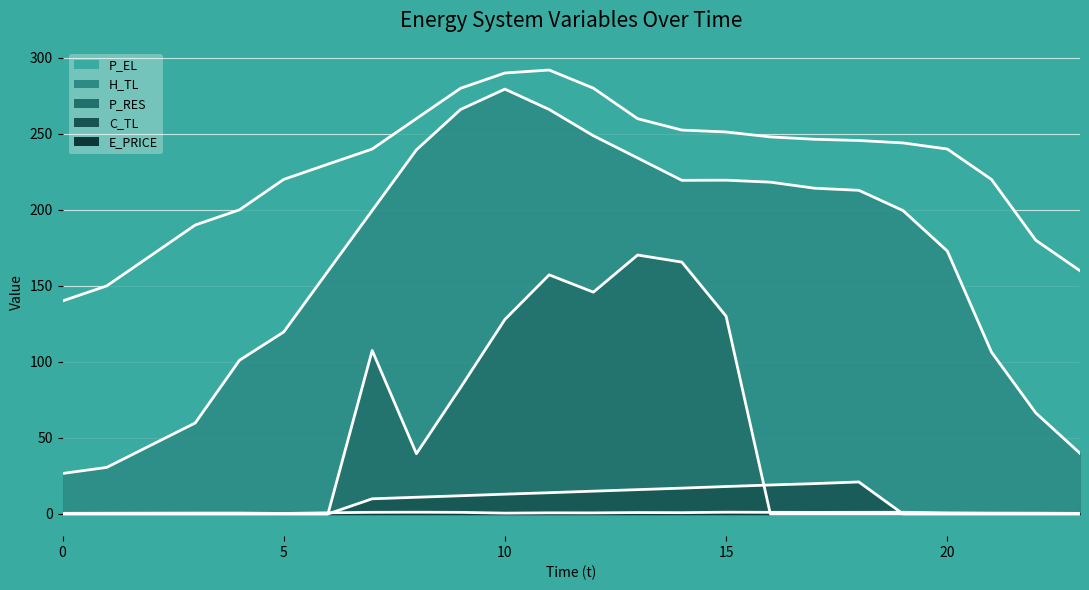

What are all the series names shown in the legend?

E_PRICE, P_EL, H_TL, C_TL, P_RES